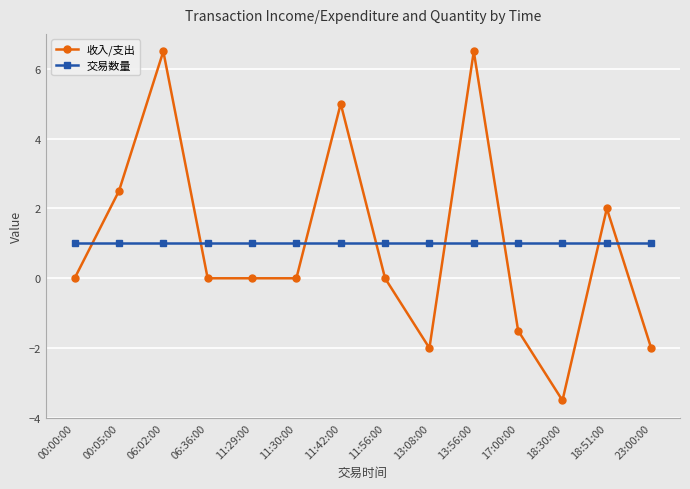

Count the number of categories in the chart.

14